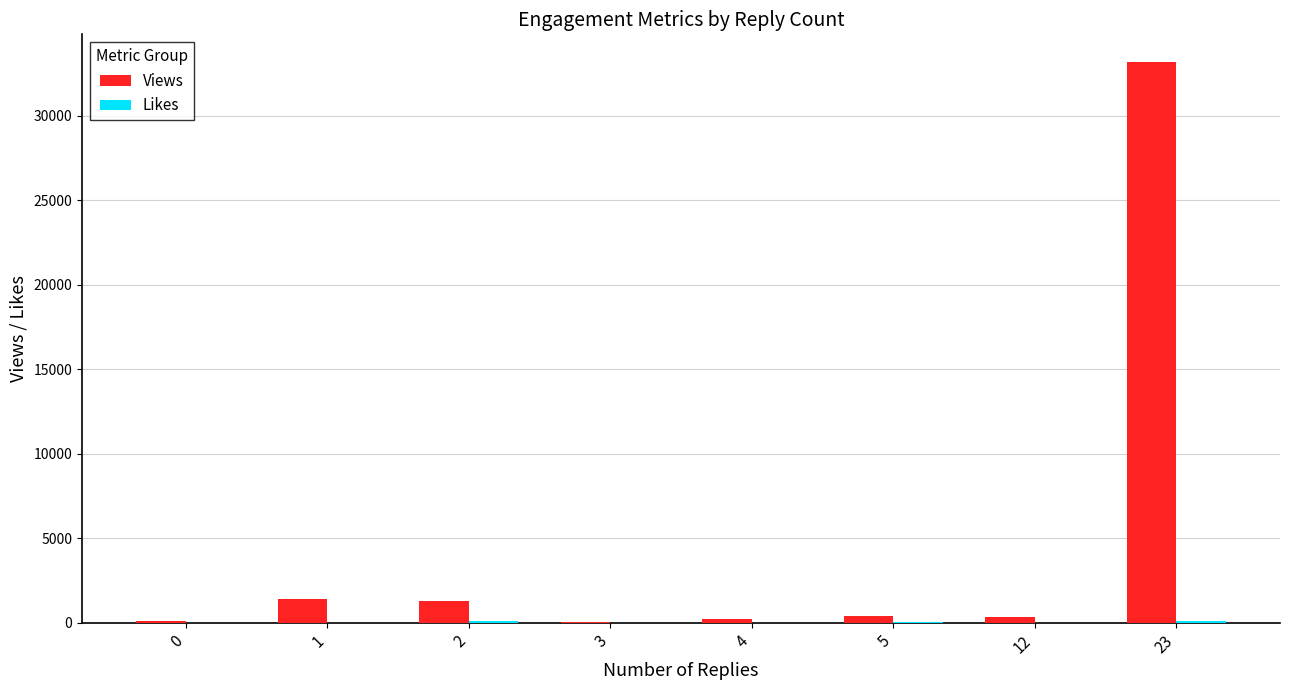

Which series has the widest spread of values?

Views